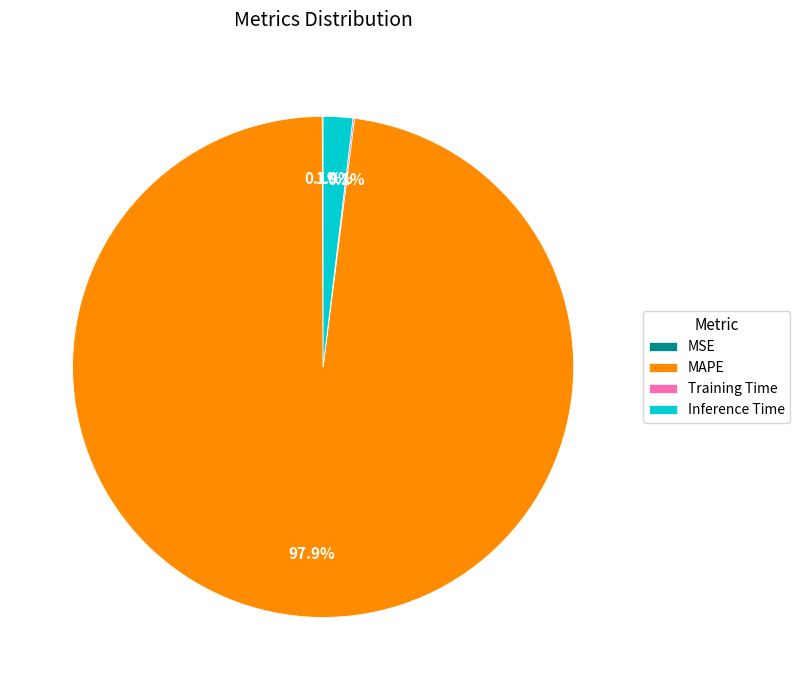

Which category has the biggest portion of the pie?

MAPE